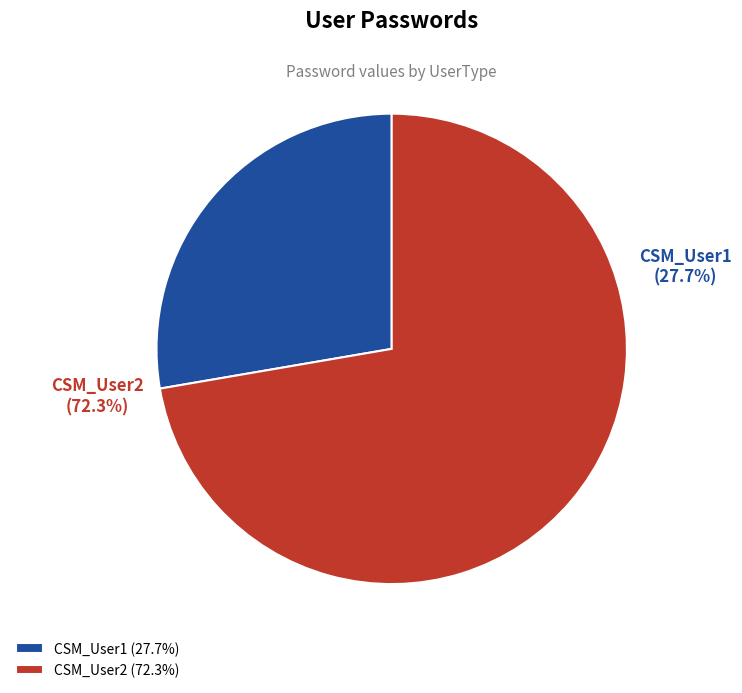

Is it true that CSM_User2 is 60% of the pie?

False